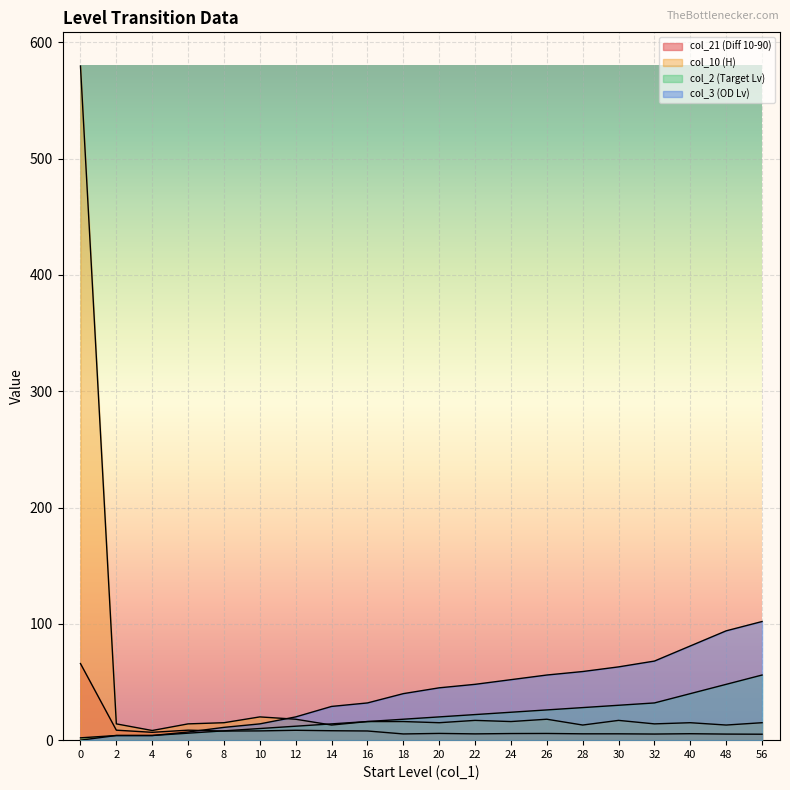

Where is the first local minimum for col_21 (Diff 10-90)?

4